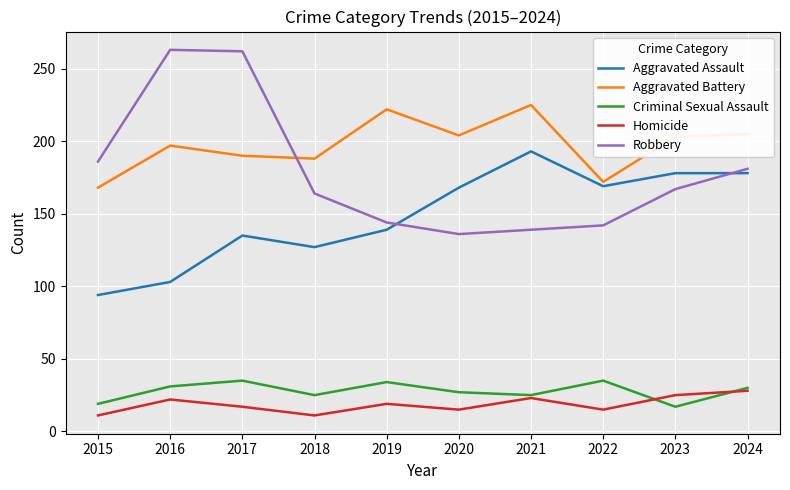

Rank the series at 2022 from lowest to highest value.

Homicide, Criminal Sexual Assault, Robbery, Aggravated Assault, Aggravated Battery